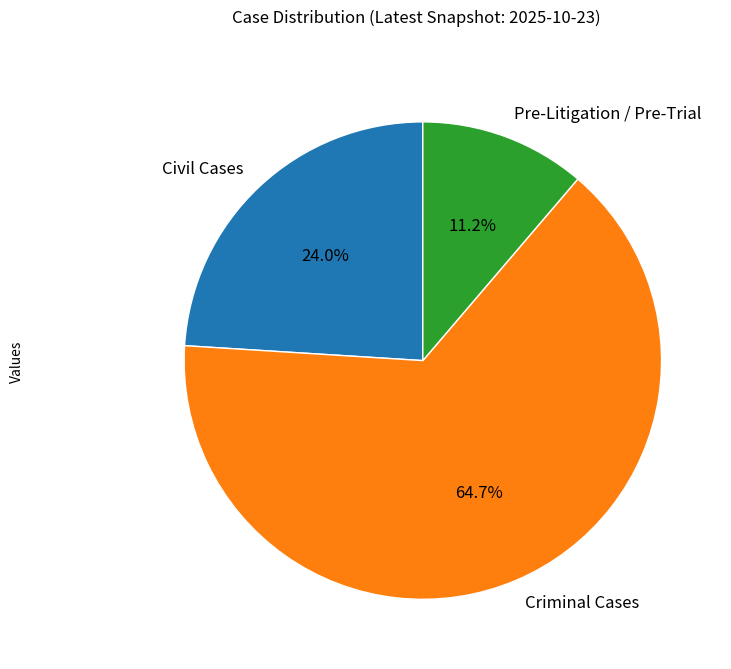

Which slice is the largest?

Criminal Cases